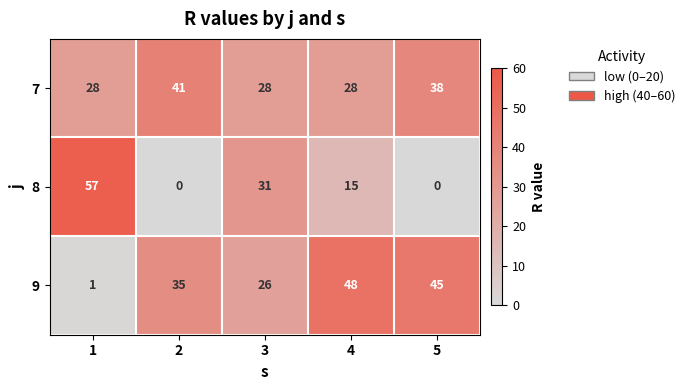

Which series has the widest spread of values?

8